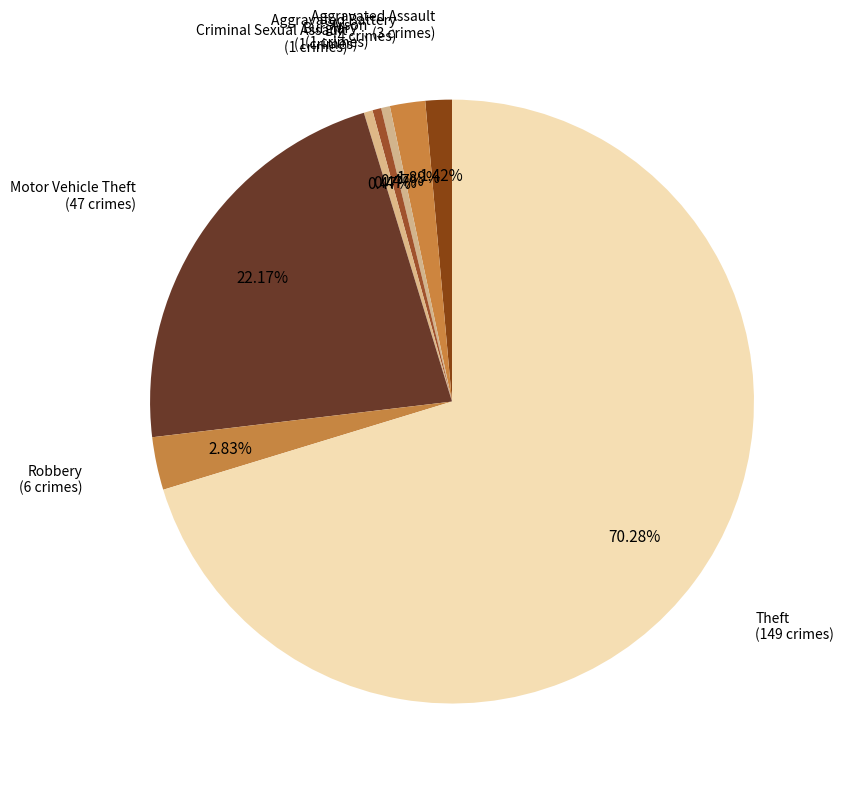

Is it true that Burglary is 14% of the pie?

False